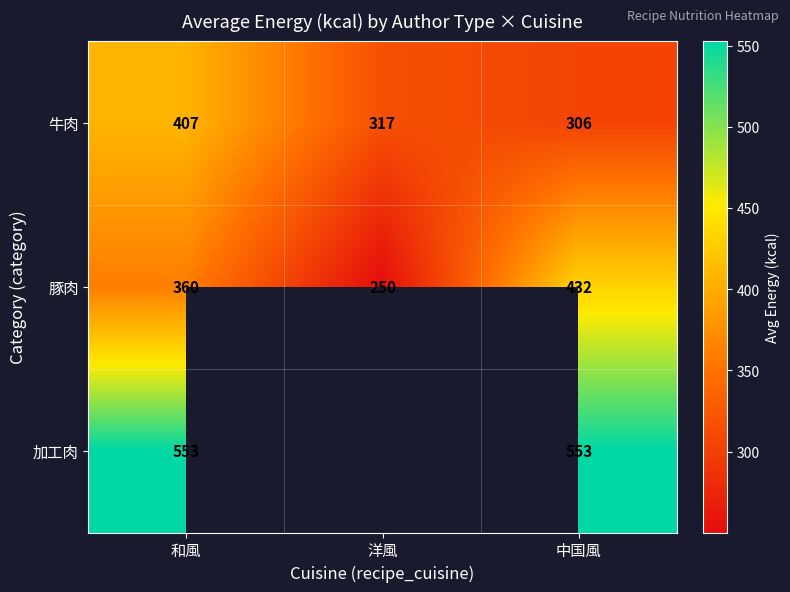

What is the minimum value shown in the chart?

250.2